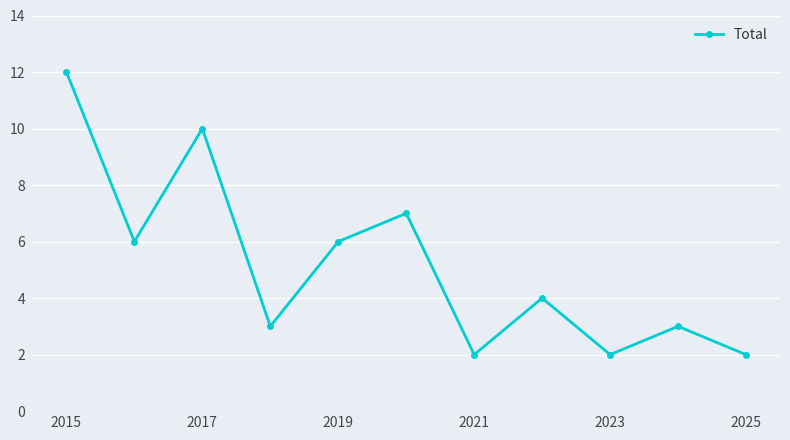

What is the maximum value shown in the chart?

12